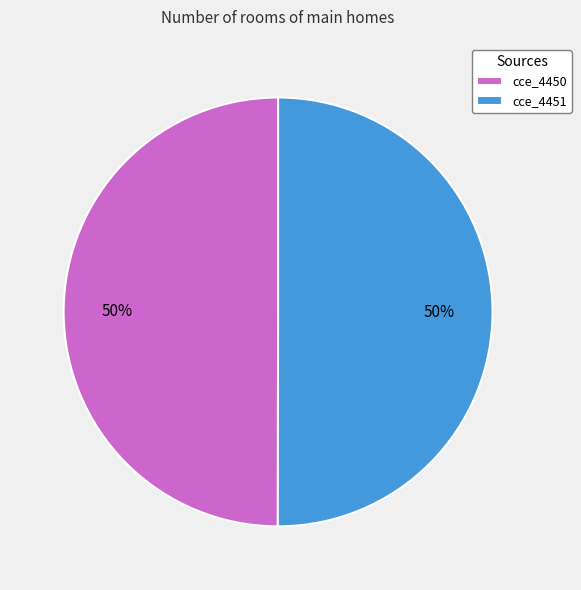

Is it true that cce_4450 is 50% of the pie?

True